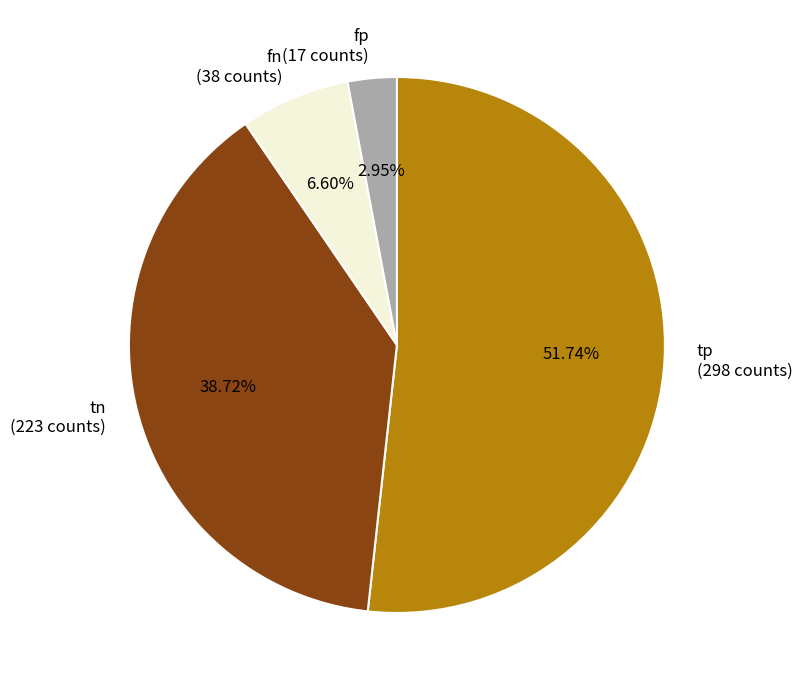

How many segments does this pie chart have?

4